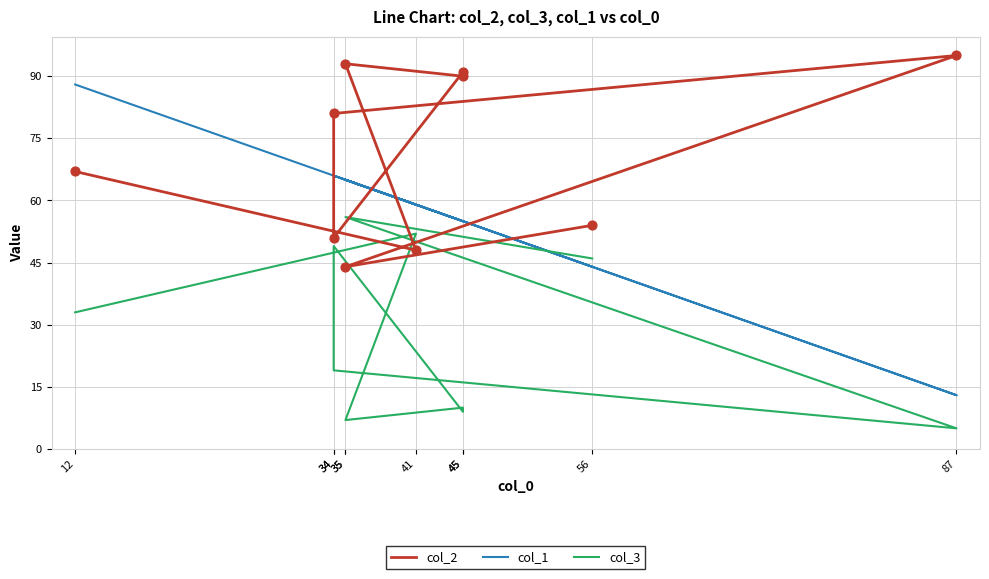

Which series has the largest total across all categories?

col_2